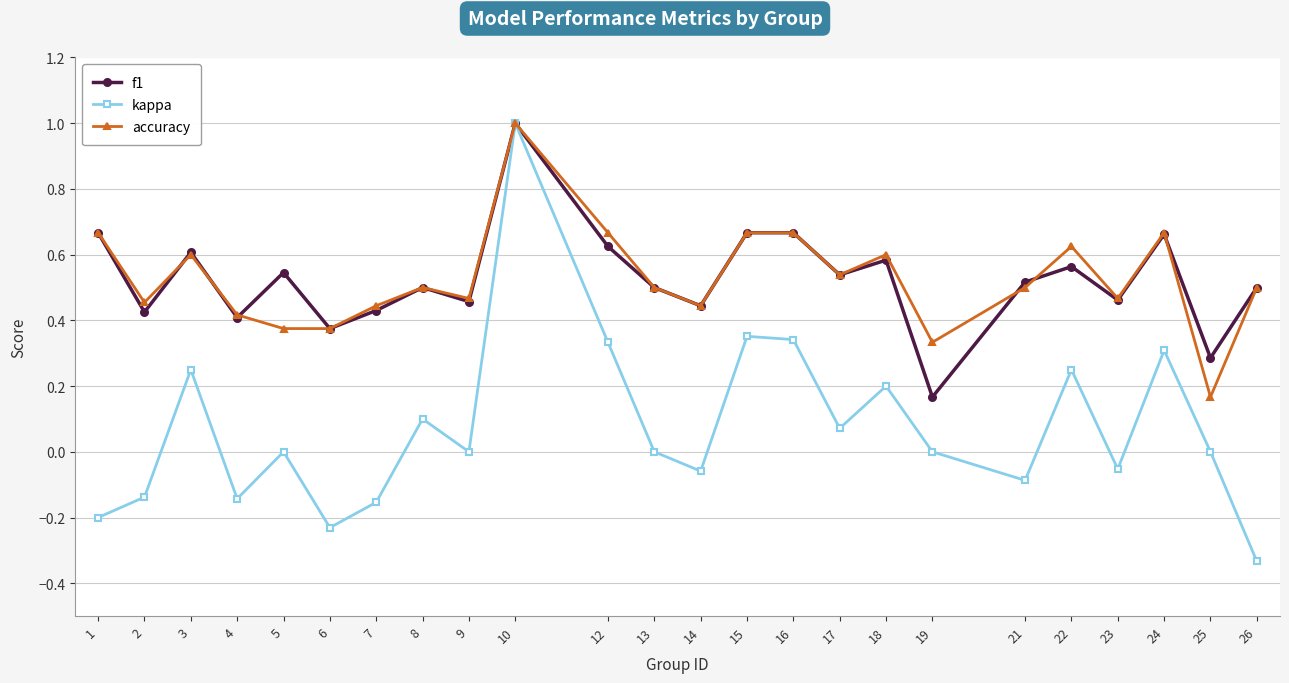

Between 4 and 24, which series saw the biggest shift?

kappa